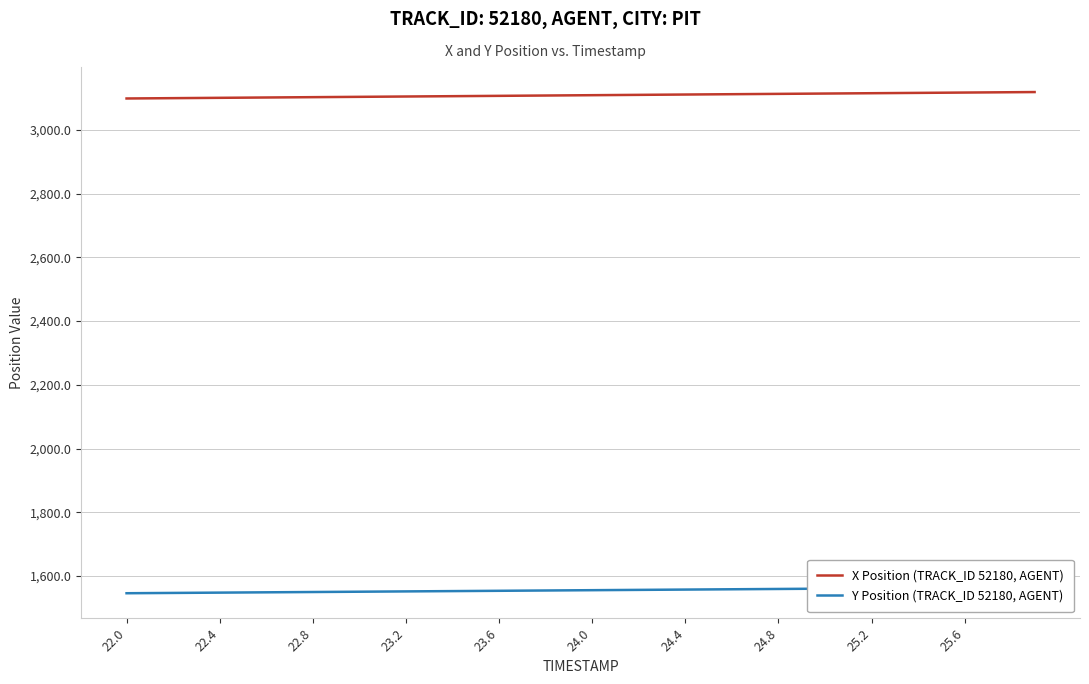

What is the sum of all X Position (TRACK_ID 52180, AGENT) values?

124355.5